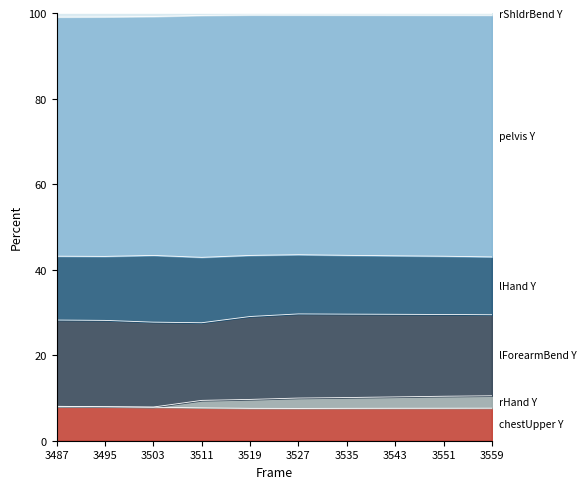

What is the difference between the rHand Y values at 3519 and 3527?

0.3